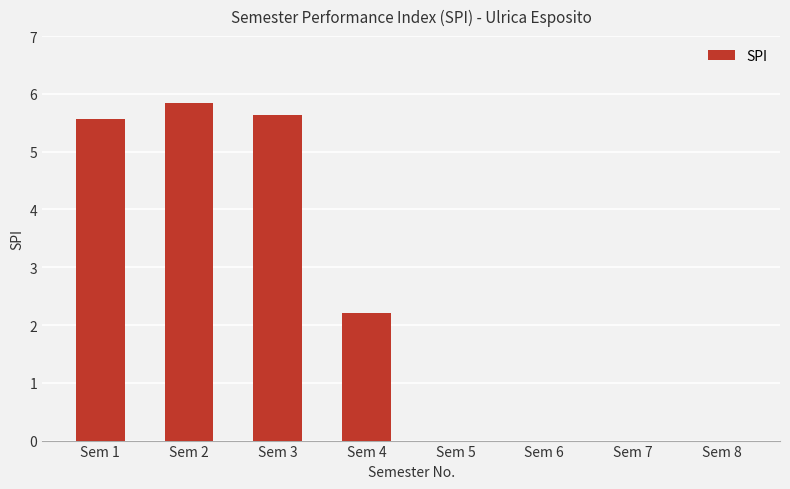

Are the bars grouped side by side (vs. stacked)?

No